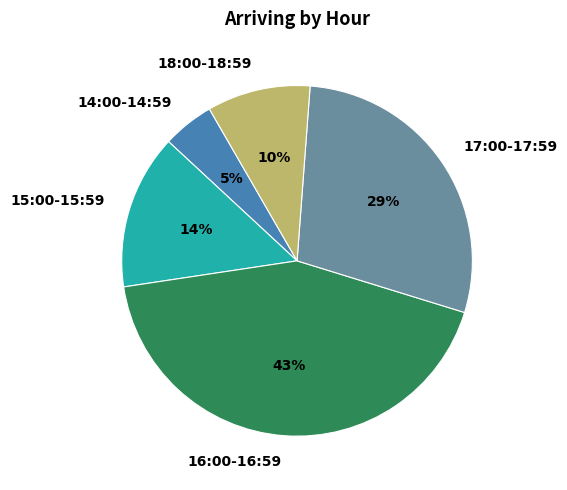

How many slices are in this pie chart?

5